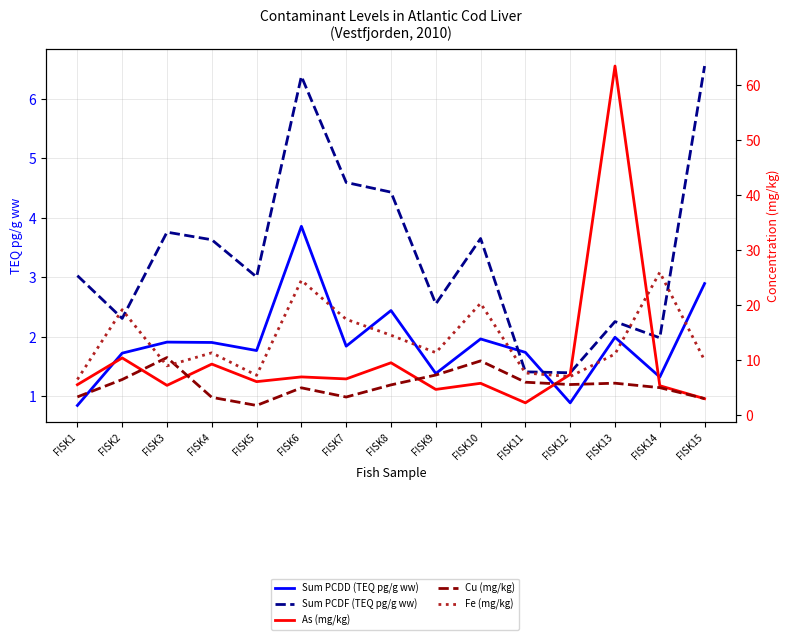

At how many categories does at least one series exceed 62?

1